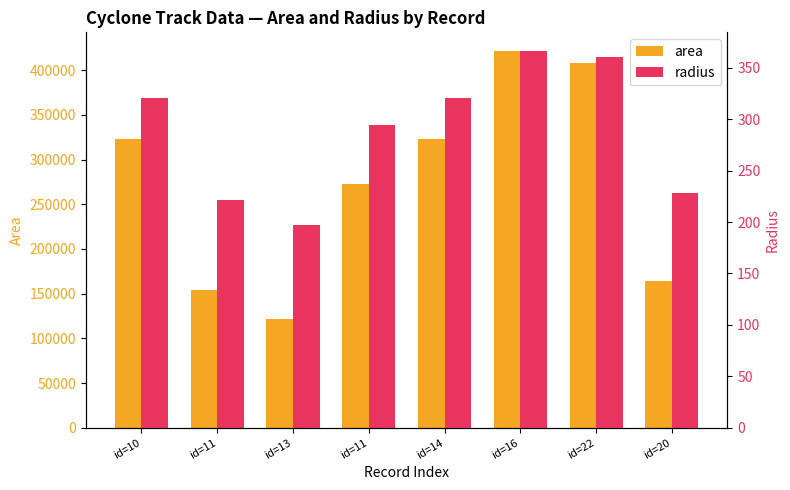

Does the chart contain any negative values?

No